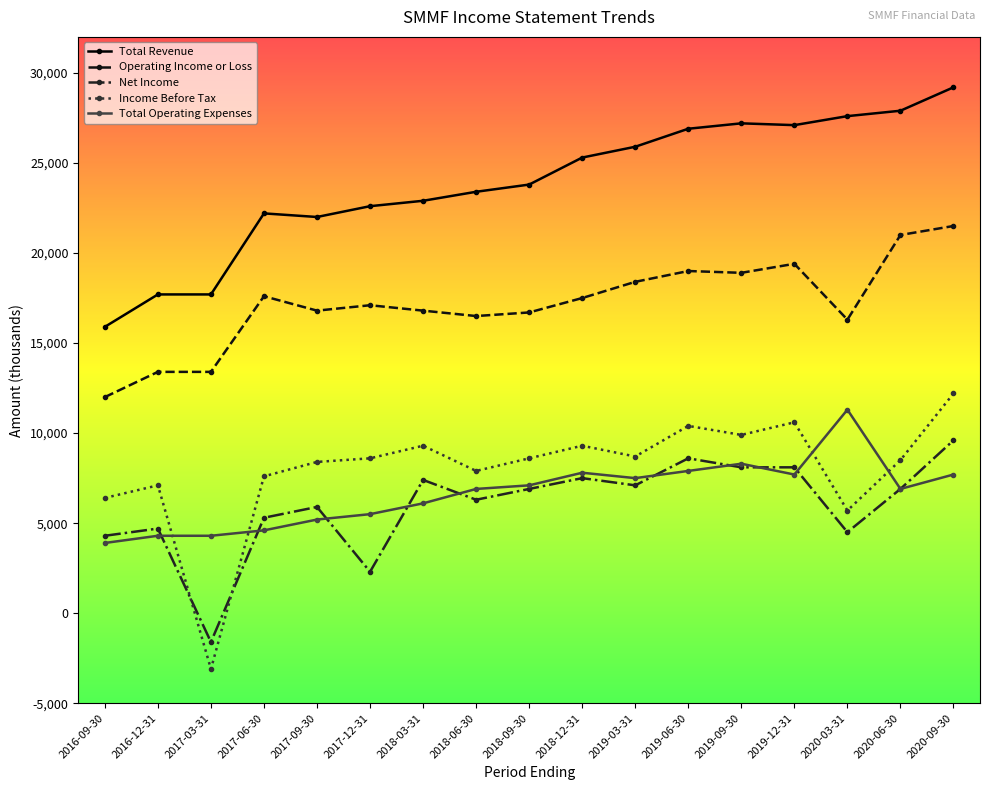

What is the difference between the Operating Income or Loss values at 2020-09-30 and 2016-12-31?

8100